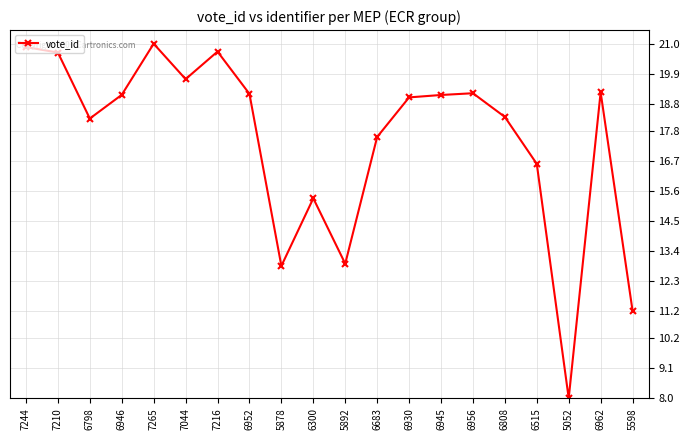

The chart shows a value of 20.9 at 7244. True or false?

True